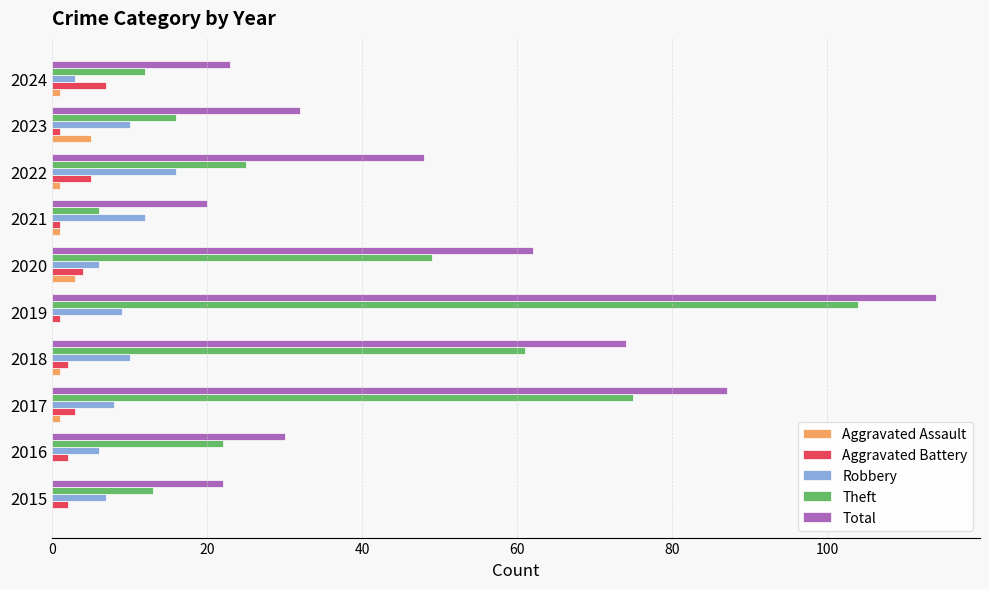

Which series has the largest total across all categories?

Total